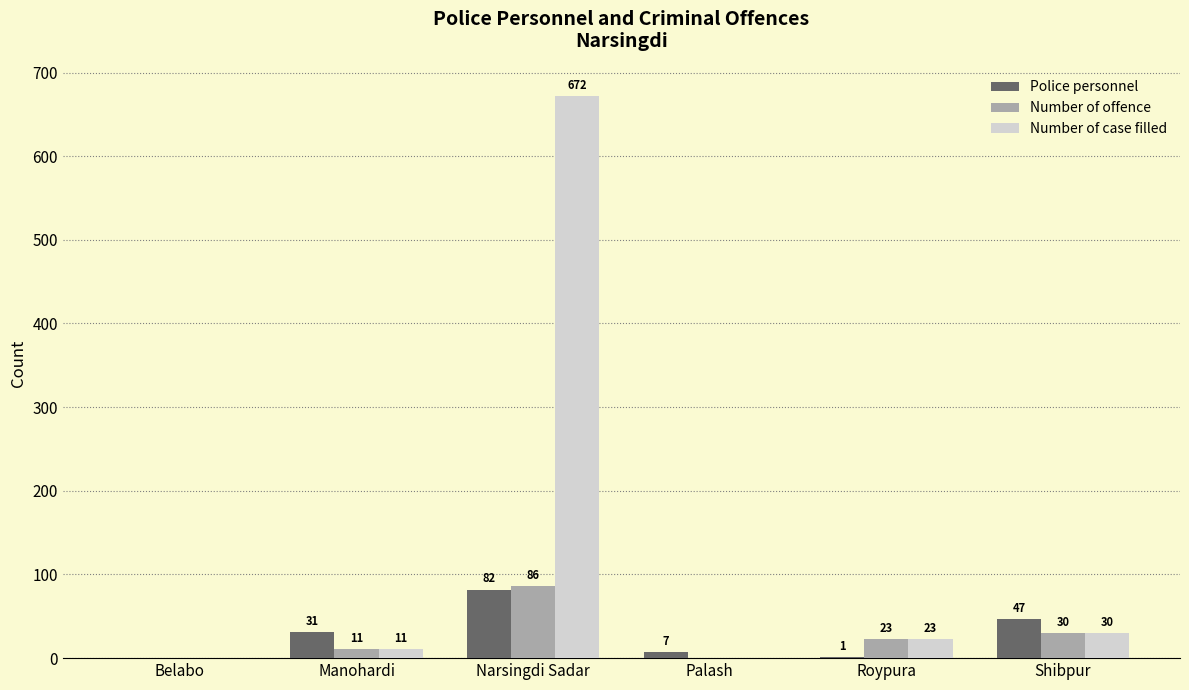

Which category has the highest value in the Police personnel series?

Narsingdi Sadar